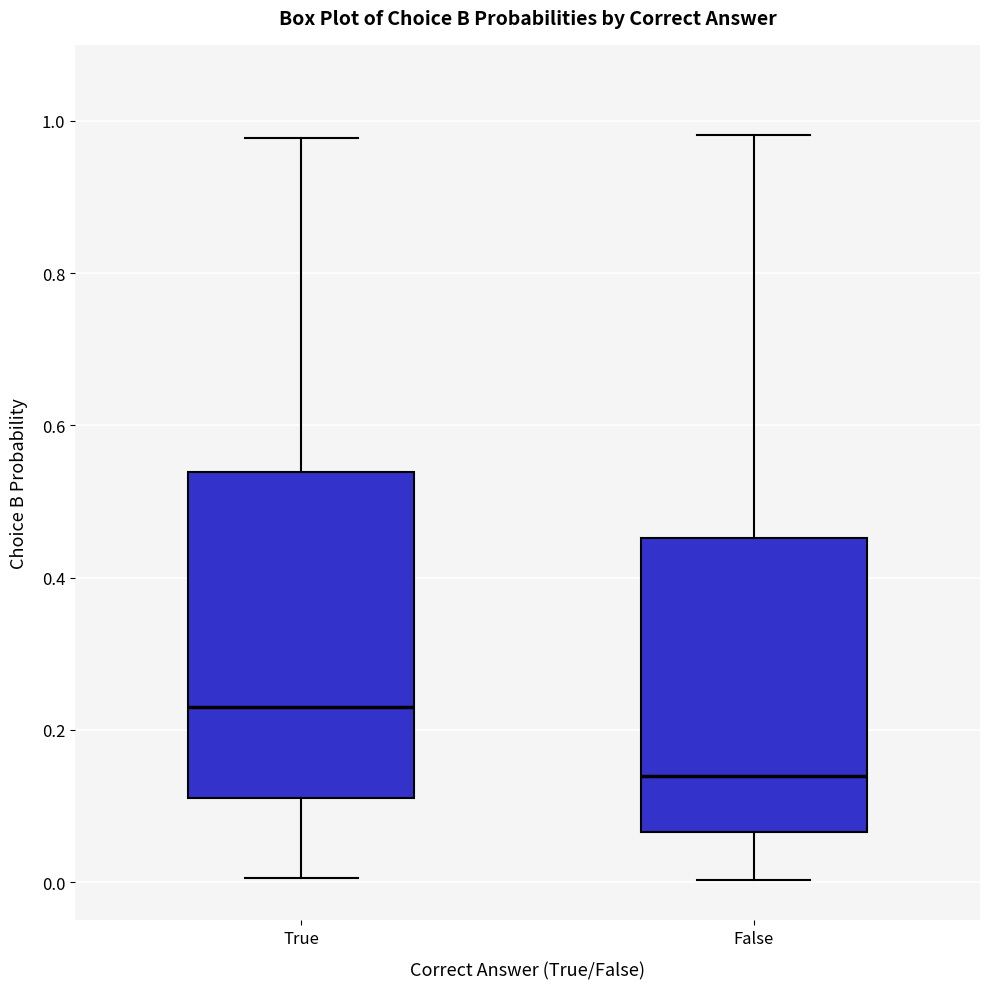

Reading left to right, read every box against the y-axis: the position of its median line, the range the box covers, and the ends of its whiskers. The values are not printed on the chart, so give them approximately, as read against the axis.

True: median 0.24, box 0.12 to 0.54, whiskers 0.00 to 0.98
False: median 0.14, box 0.06 to 0.46, whiskers 0.00 to 0.98